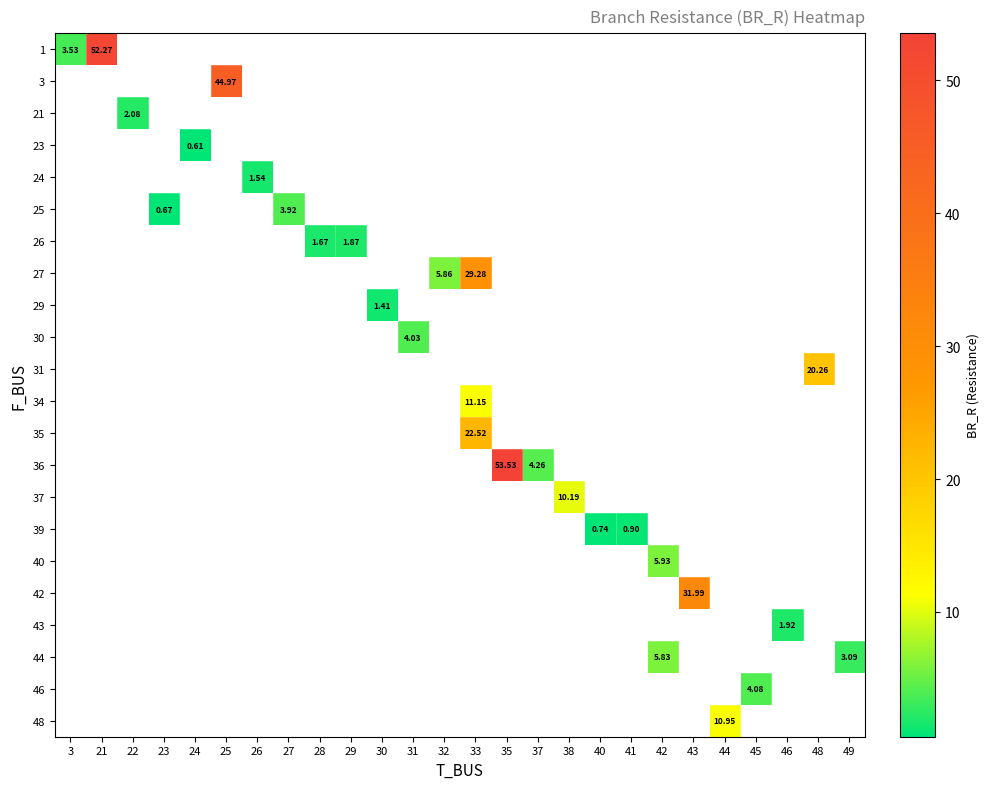

What is the minimum value shown in the chart?

0.6